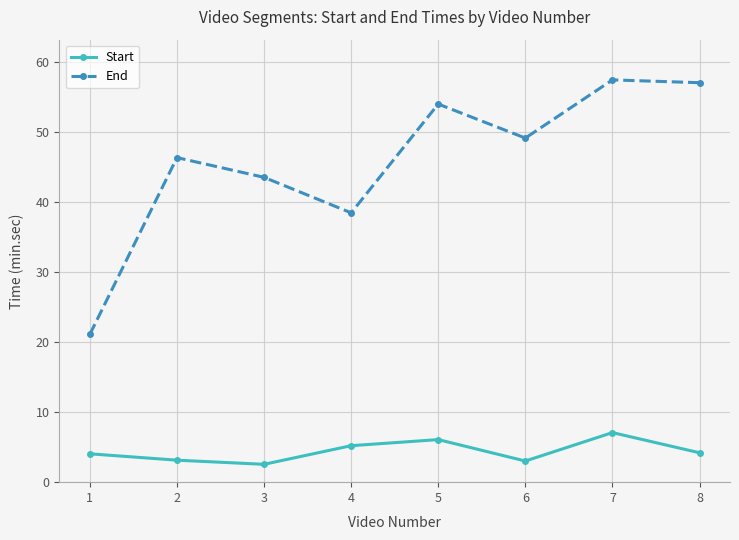

At how many categories does at least one series exceed 45?

5